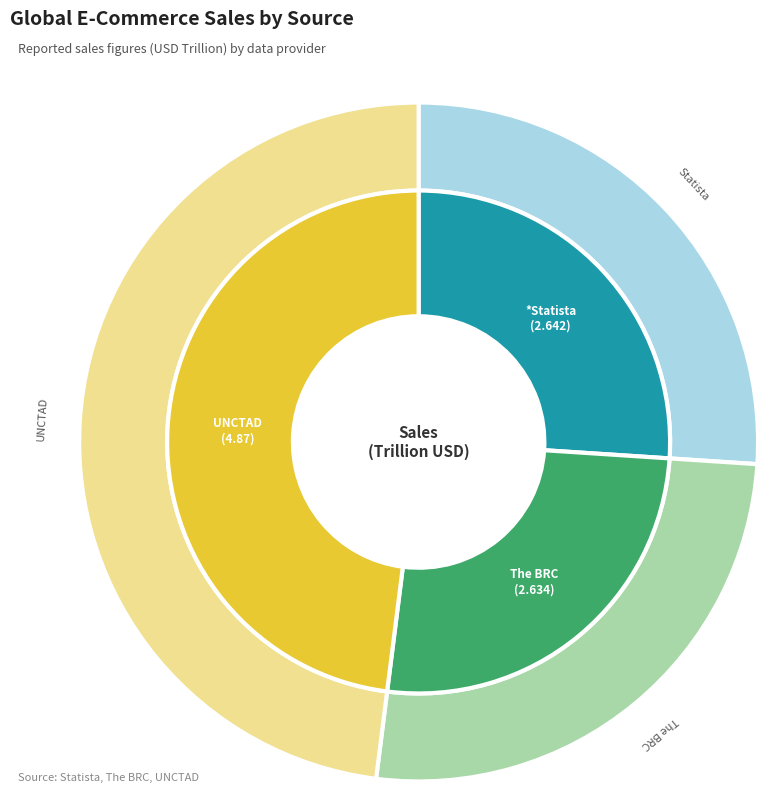

Does any single category account for the majority?

No